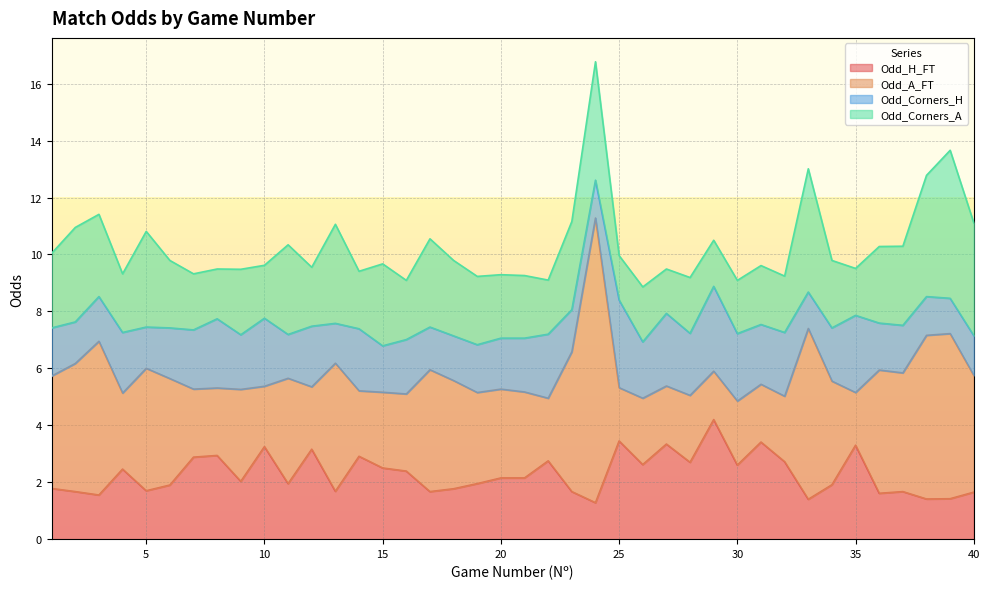

At how many categories does at least one series exceed 6?

1